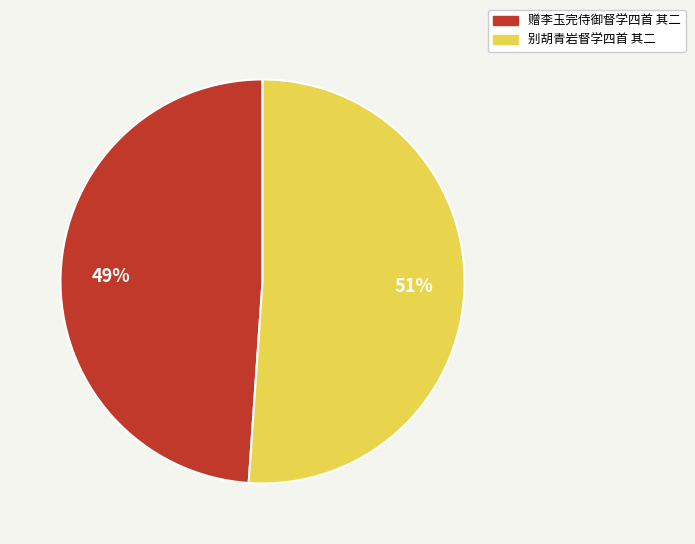

Count the number of slices in the pie.

2